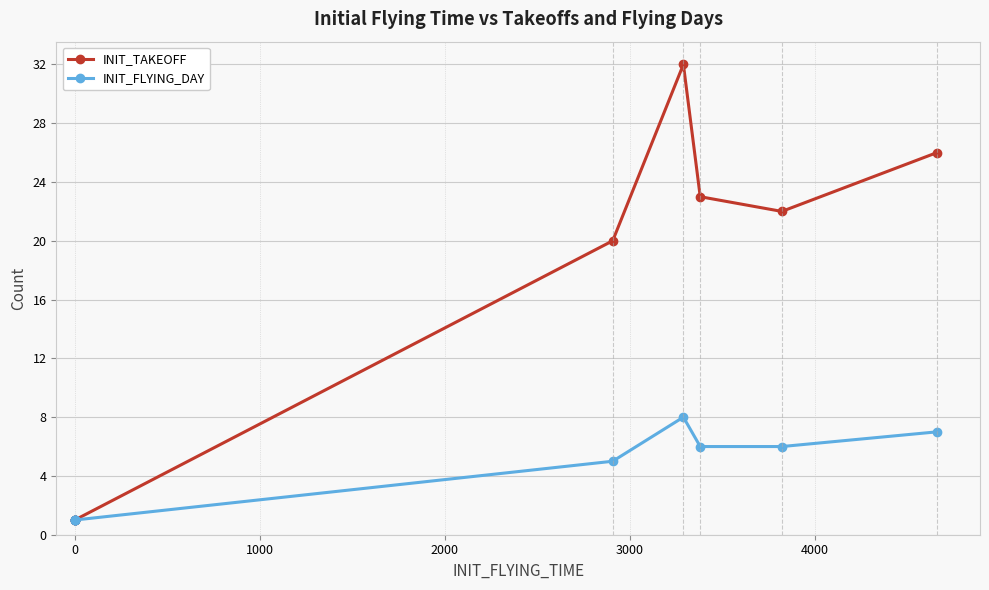

What is the lowest value of the INIT_TAKEOFF series?

1